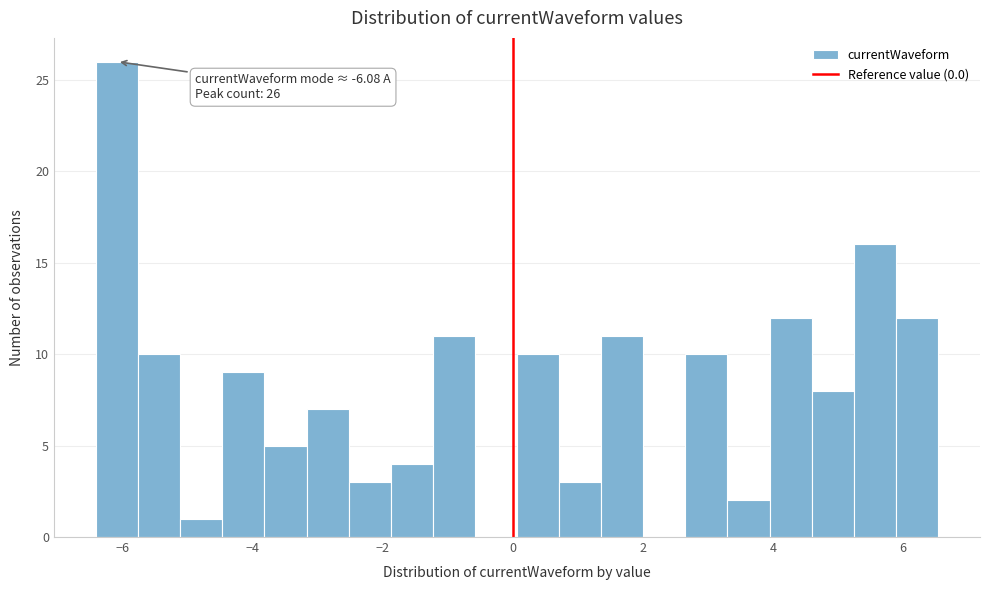

Read against the x-axis, roughly where is the centre of the tallest bar?

-6.0